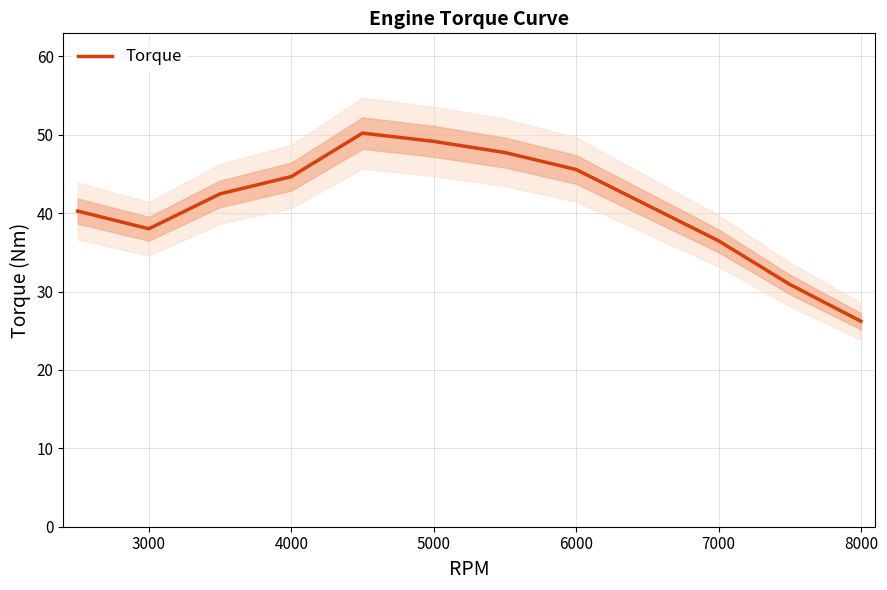

What is the maximum value for Torque?

50.2